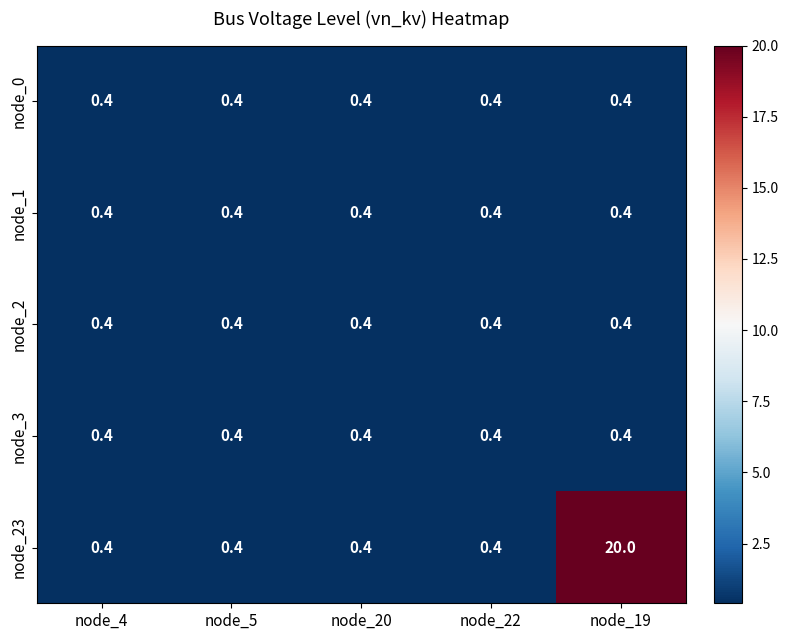

What is the total value across all series at node_19?

21.6